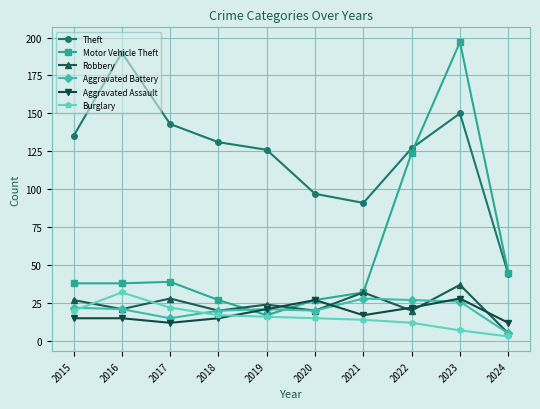

The Theft series shows 190 at 2016. True or false?

True